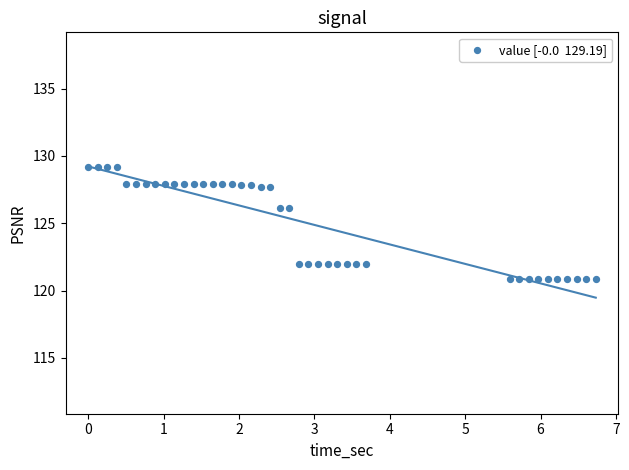

What is the range of Y values (max minus min)?

8.3